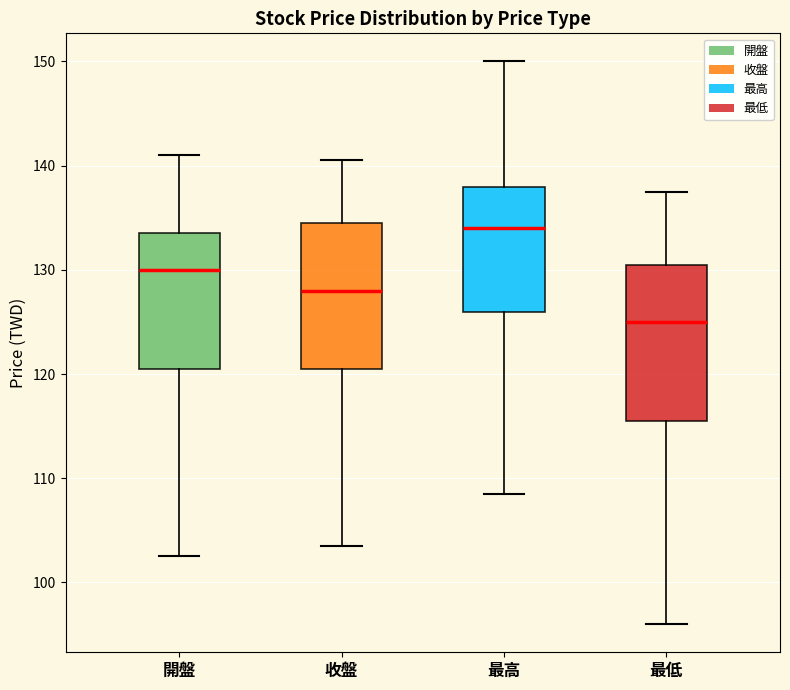

Reading left to right, read every box against the y-axis: the position of its median line, the range the box covers, and the ends of its whiskers. The values are not printed on the chart, so give them approximately, as read against the axis.

開盤: median 130, box 121 to 134, whiskers 103 to 141
收盤: median 128, box 121 to 135, whiskers 104 to 141
最高: median 134, box 126 to 138, whiskers 109 to 150
最低: median 125, box 116 to 131, whiskers 96 to 138